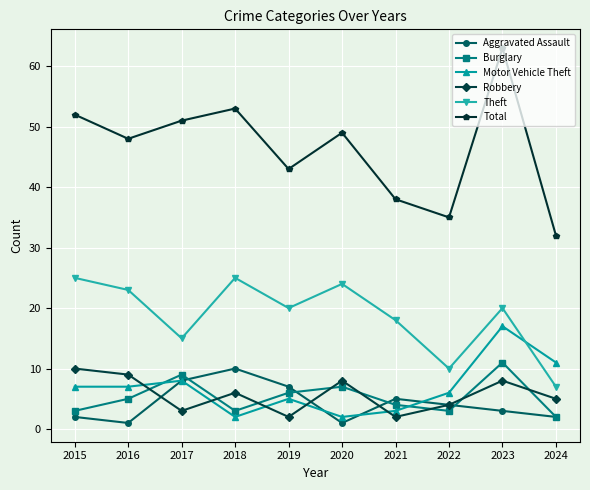

True or false: Total and Burglary cross at least once.

False